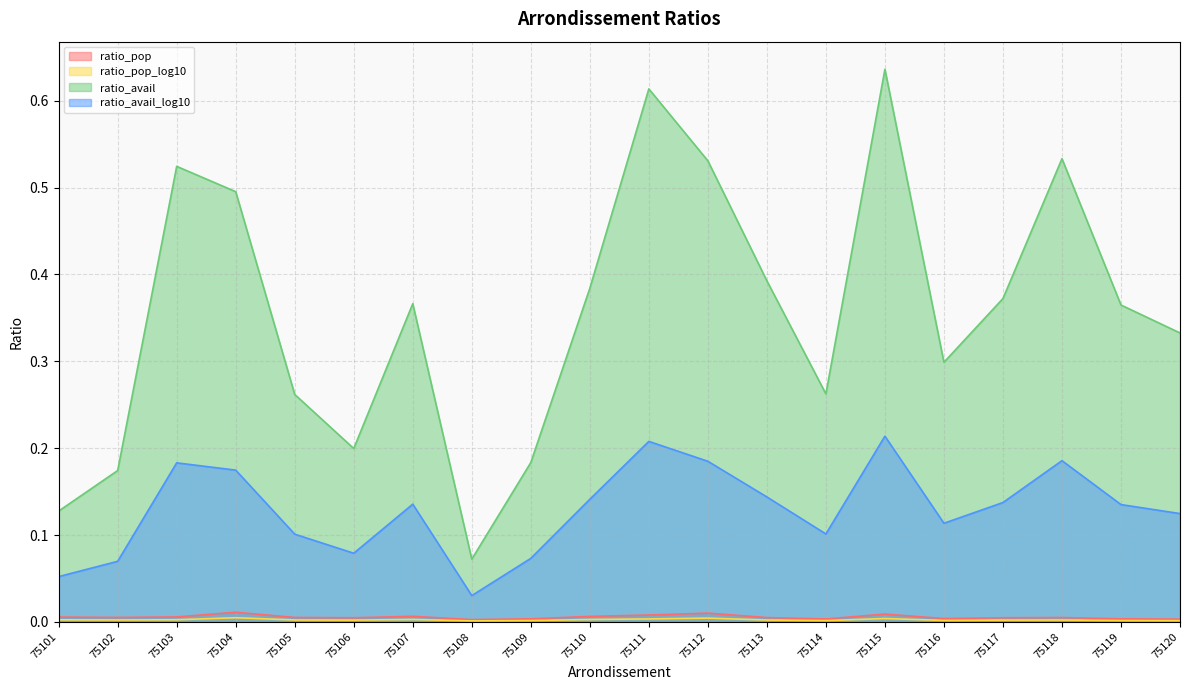

In ratio_pop_log10, how many points are lower than both neighbors (excluding endpoints)?

5